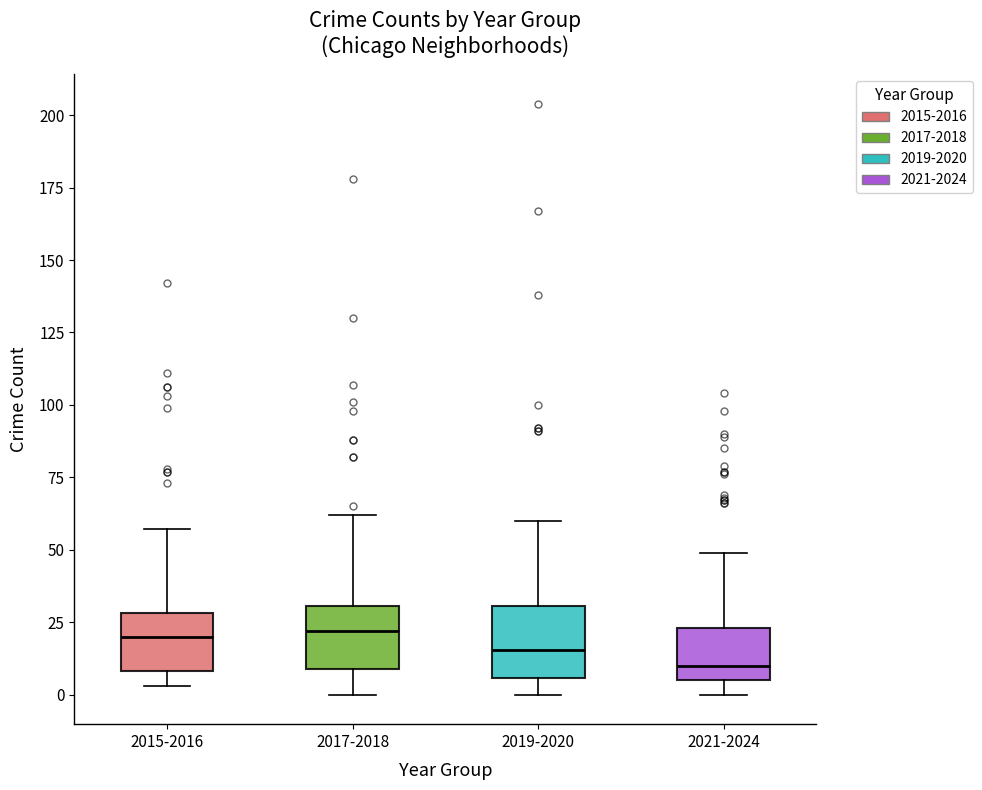

Where does the upper whisker of the box for 2015-2016 end on the y-axis? The values are not printed on the chart, so give them approximately, as read against the axis.

55